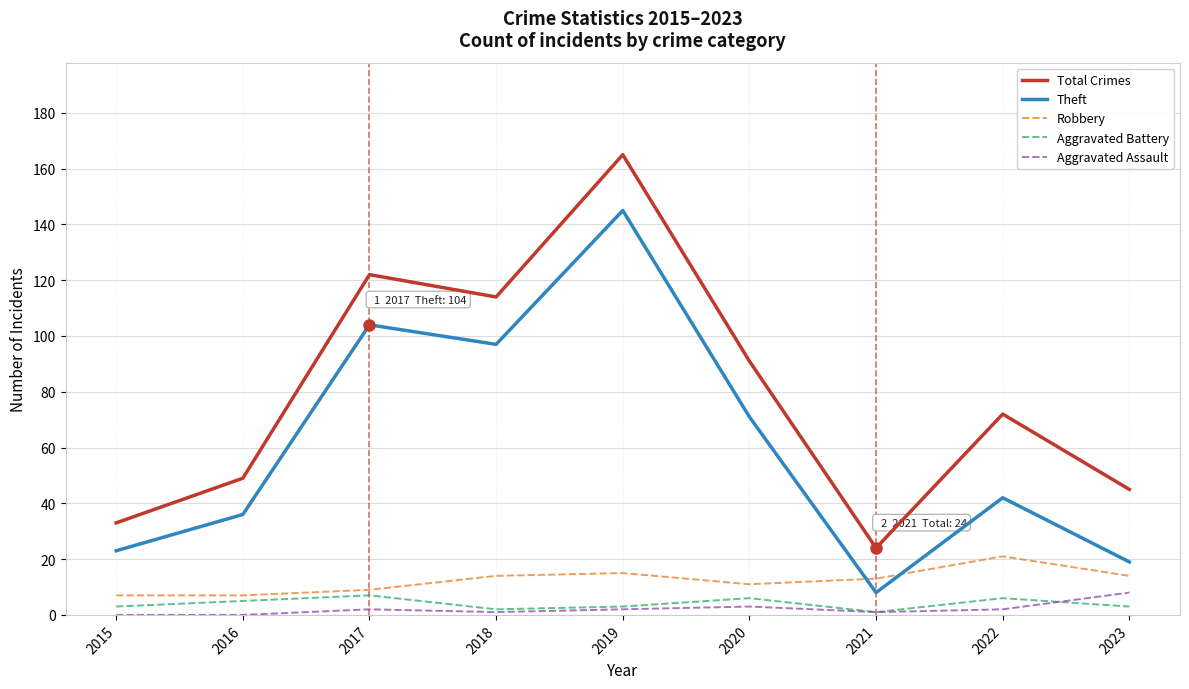

Rank the series at 2016 from lowest to highest value.

Aggravated Assault, Aggravated Battery, Robbery, Theft, Total Crimes